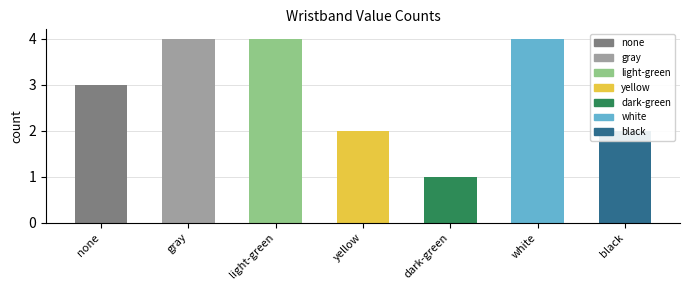

What is the change in value from light-green to yellow?

-2